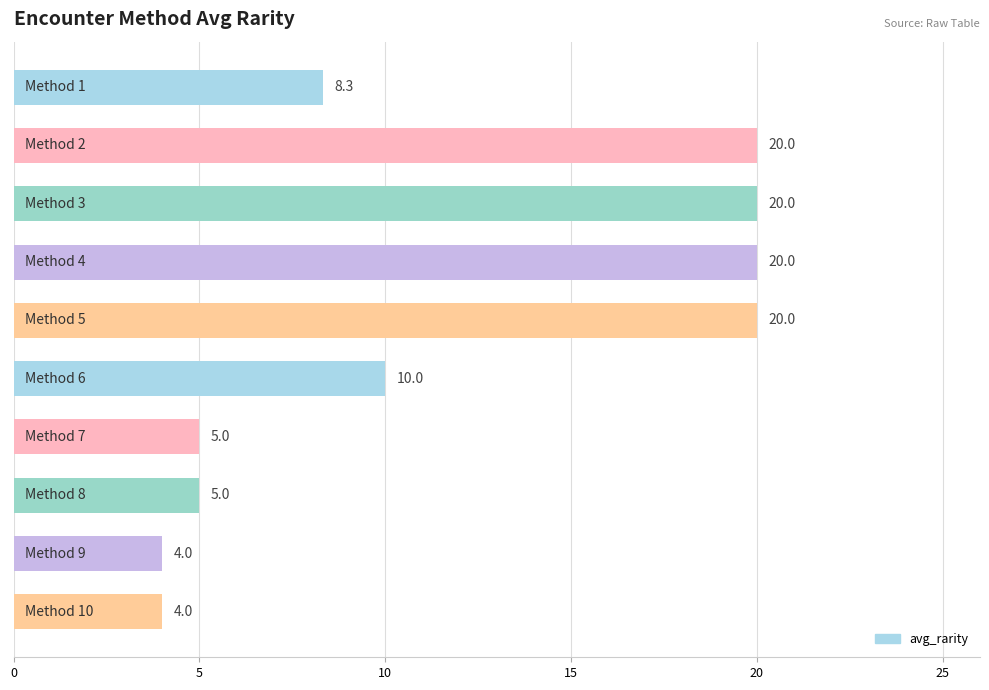

What is the minimum value shown in the chart?

4.0